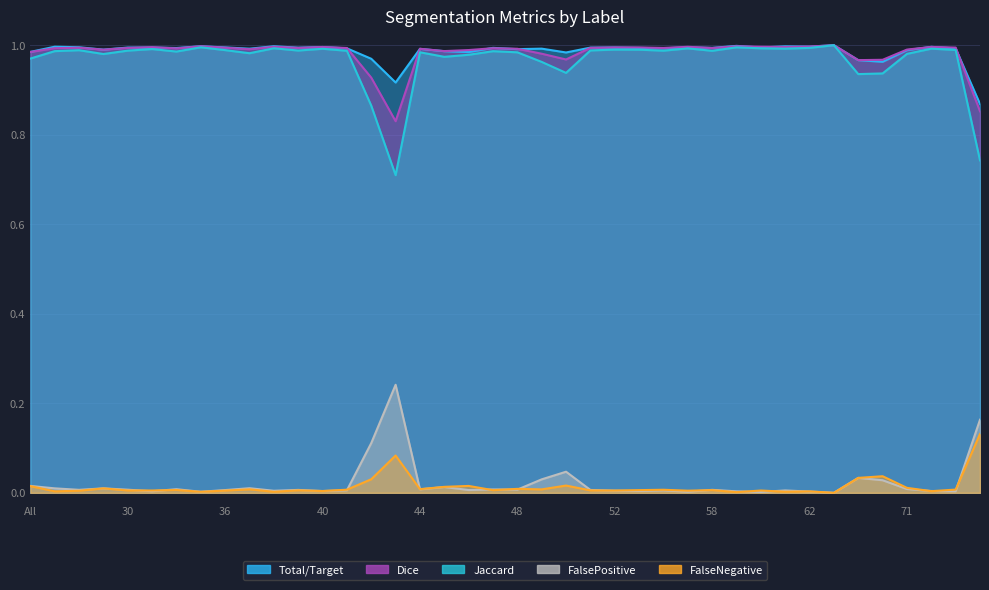

What is the label of the 22nd point from the left?

49